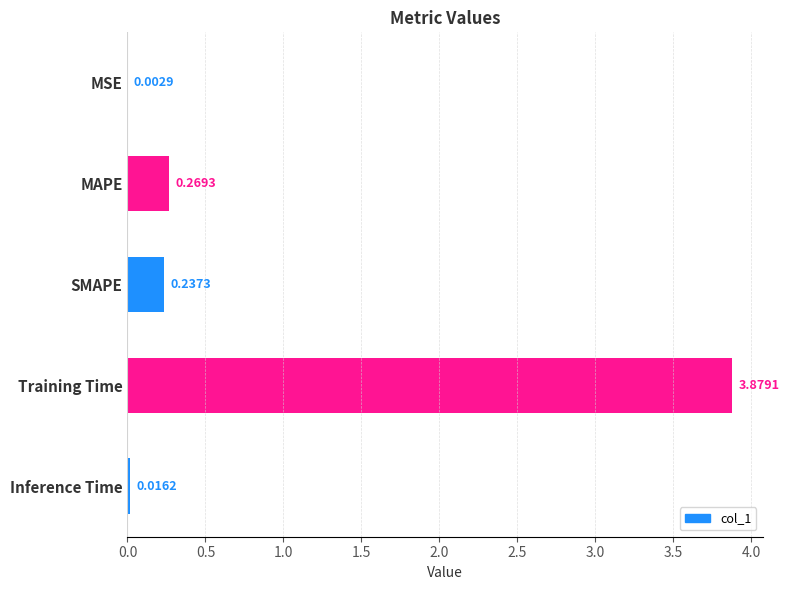

What is the change in value from MSE to SMAPE?

+0.2